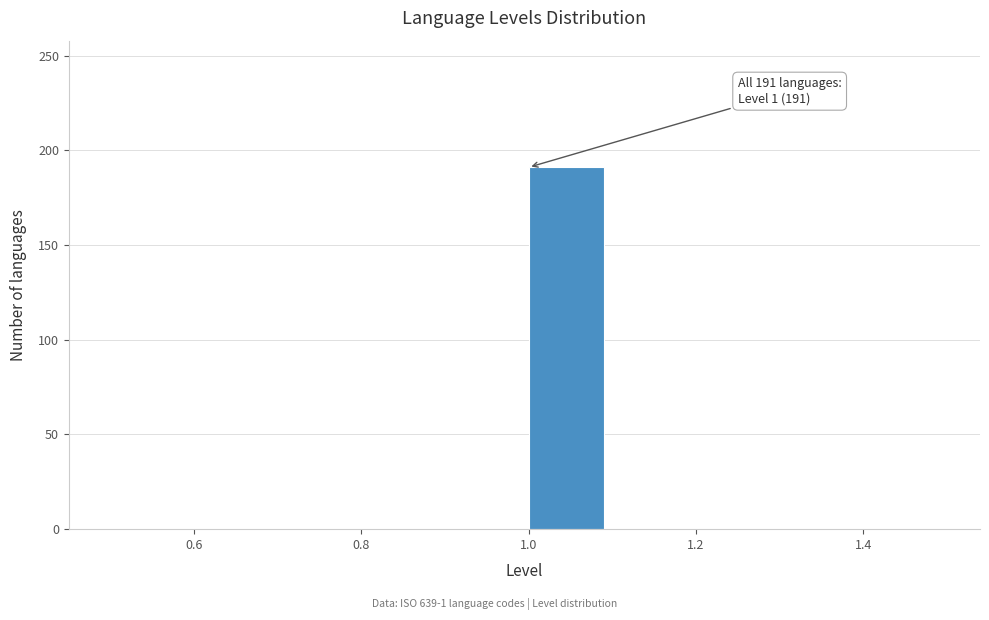

Over which range of the x-axis is the bar tallest?

1.0 to 1.1